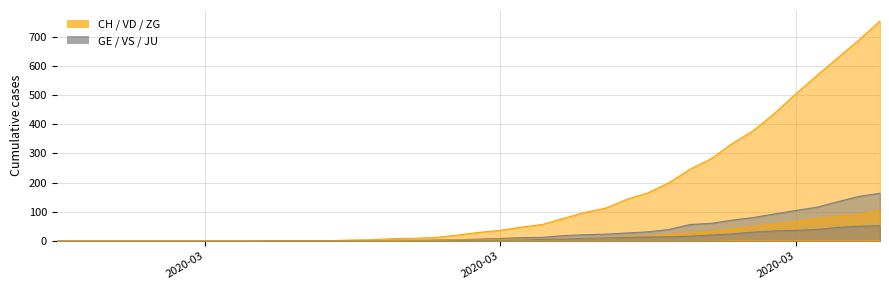

Which has a higher value, 2020-03-12 or 2020-03-26?

2020-03-26